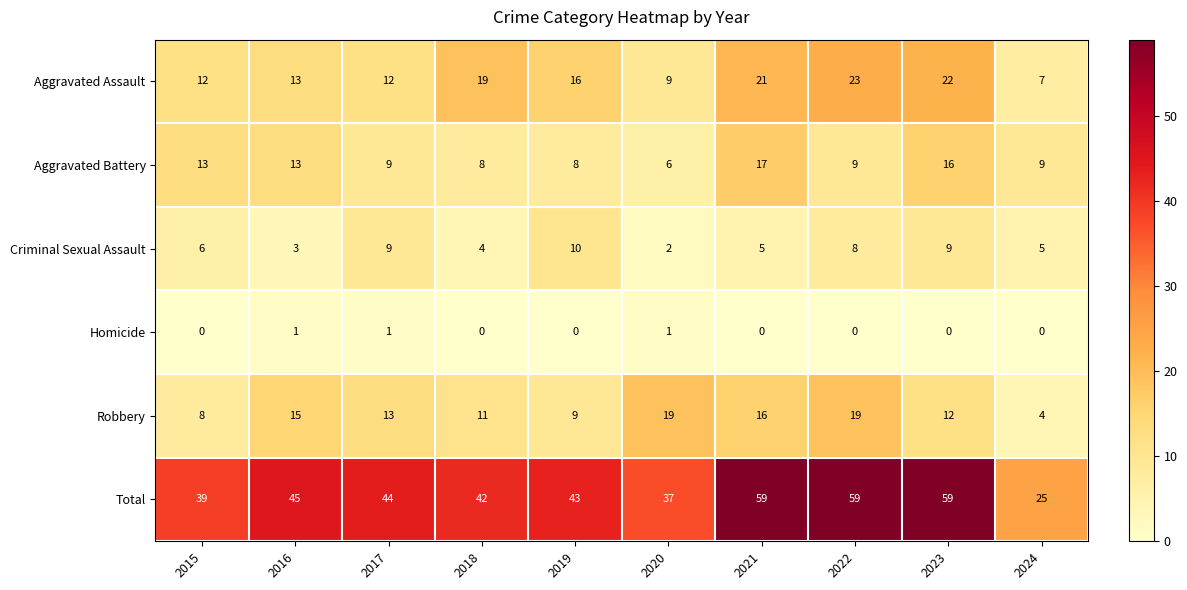

Which category has the highest value in the Criminal Sexual Assault series?

2019